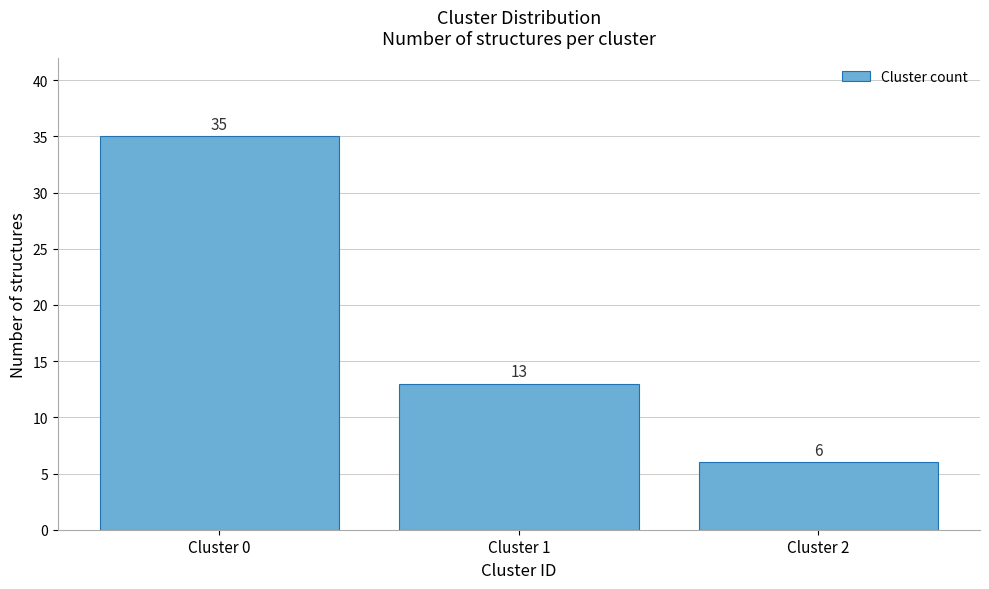

Reading left to right, transcribe all the data shown in this chart.

35	13	6